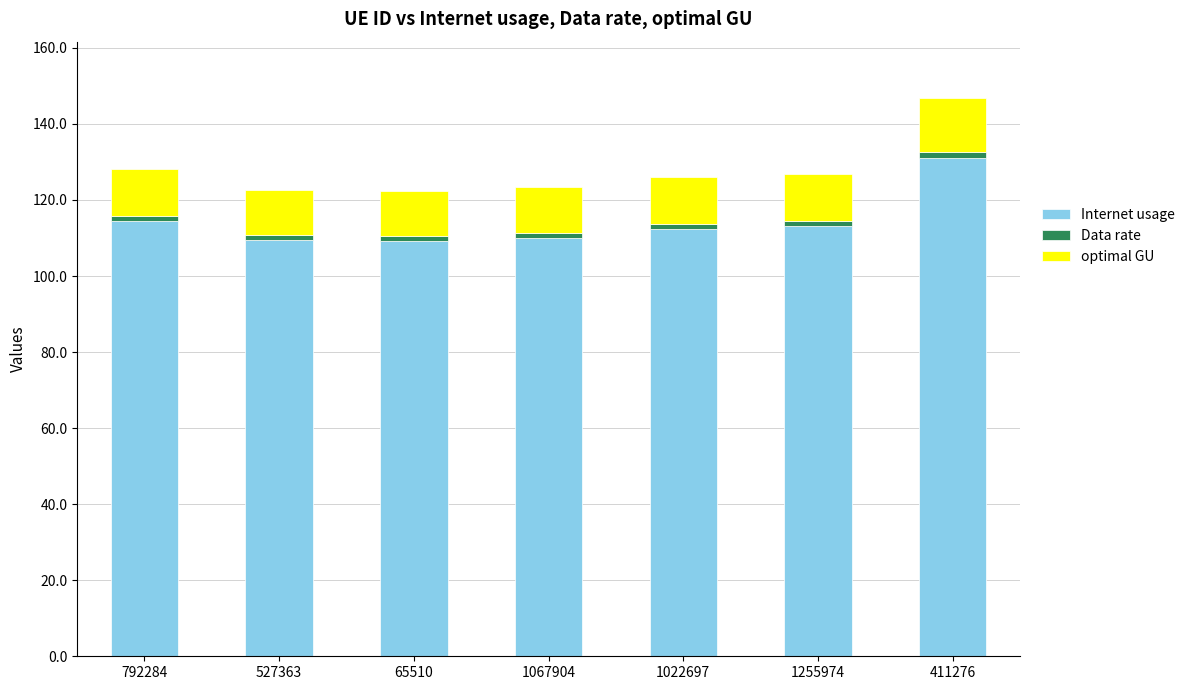

Are the bars grouped side by side (vs. stacked)?

No